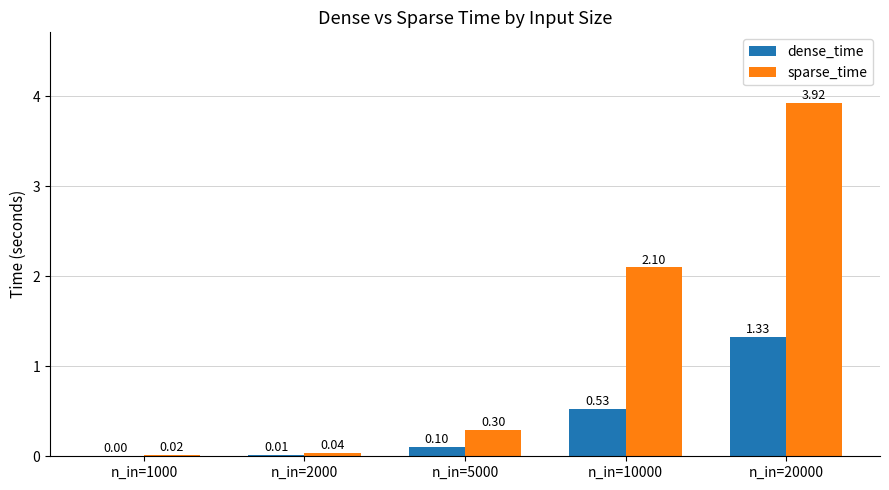

What is the sum of the sparse_time values at n_in=20000 and n_in=10000?

6.0